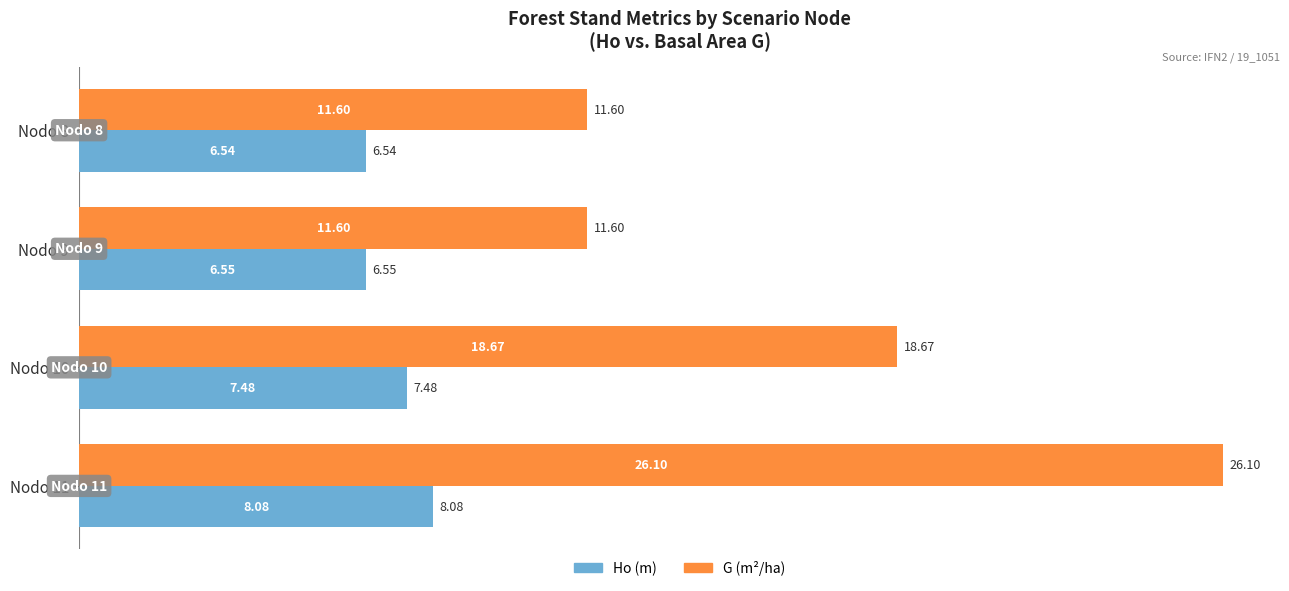

What are all the series names shown in the legend?

Ho (m), G (m²/ha)